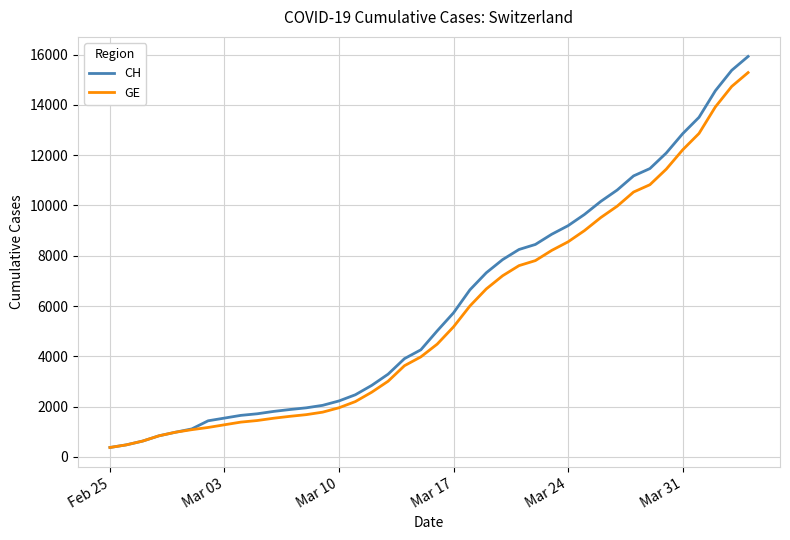

How many lines are shown in the chart?

2